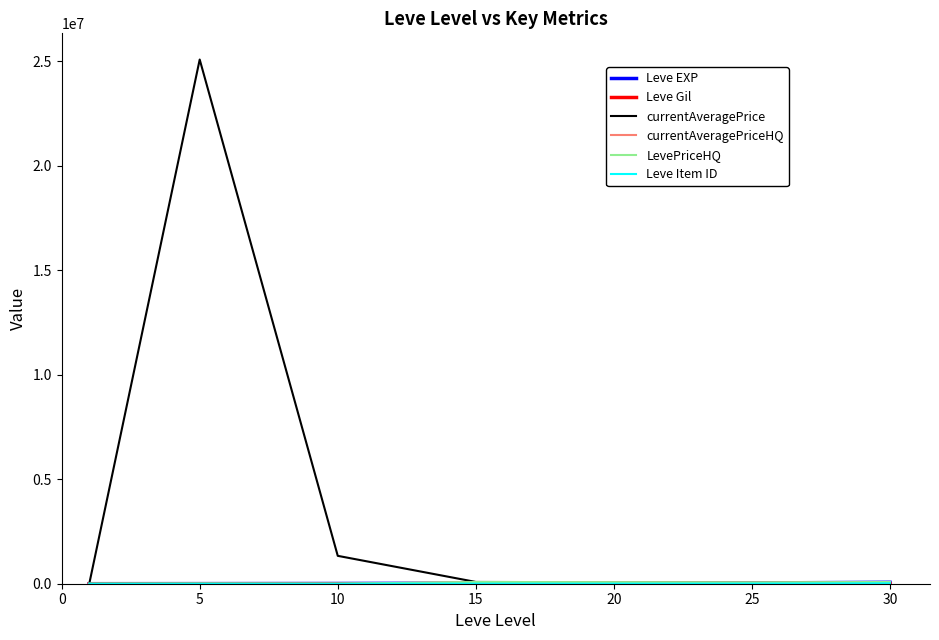

Is this an area chart (filled region under the line)?

No